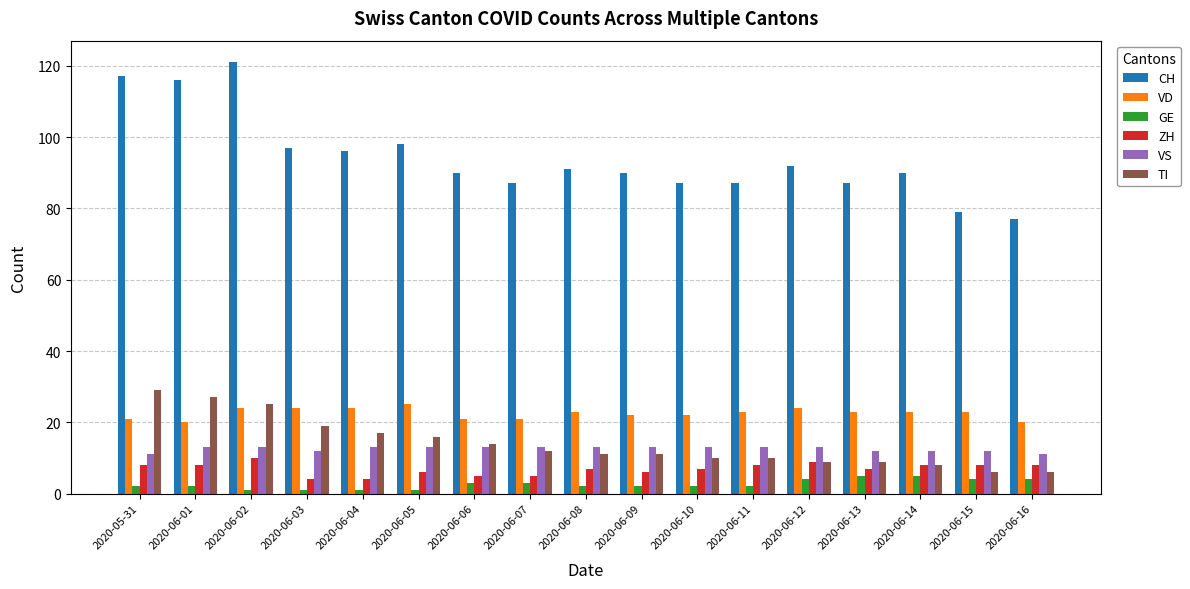

What is the highest value of the VD series?

25